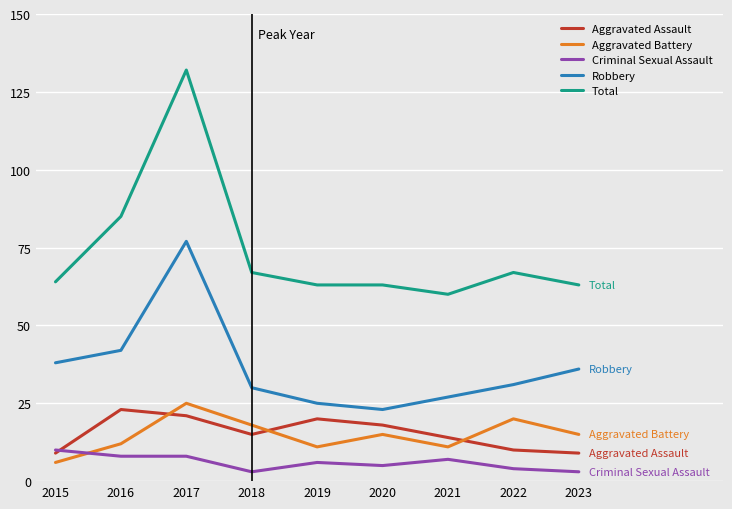

True or false: Total and Aggravated Battery intersect in this chart.

False